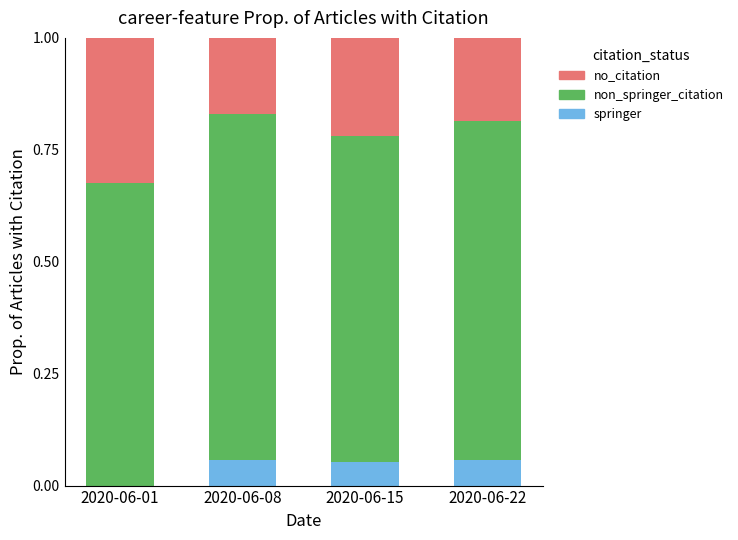

Are the bars grouped side by side (vs. stacked)?

No